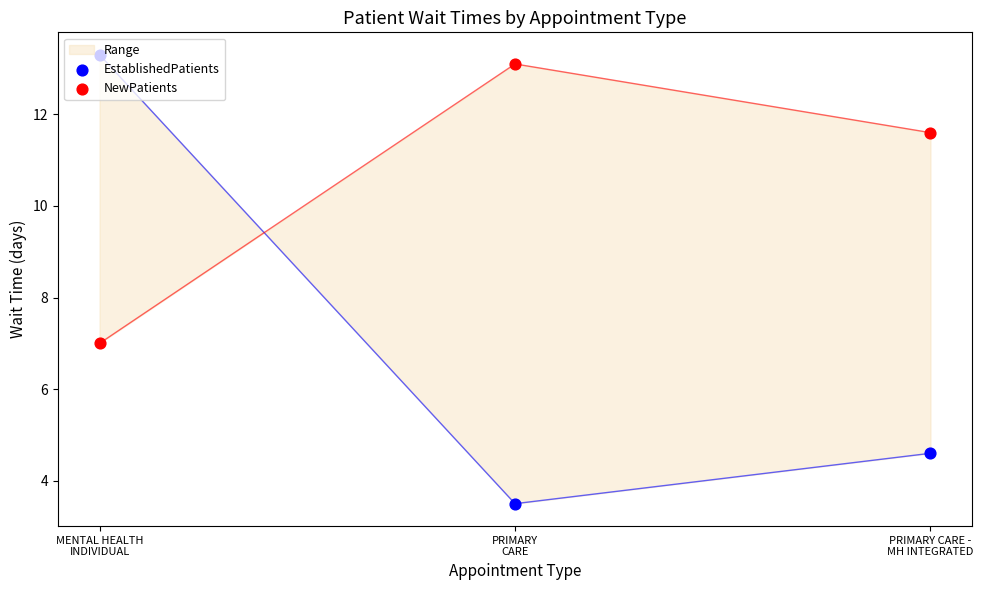

What is the total value across all series at PRIMARY
CARE?

16.6